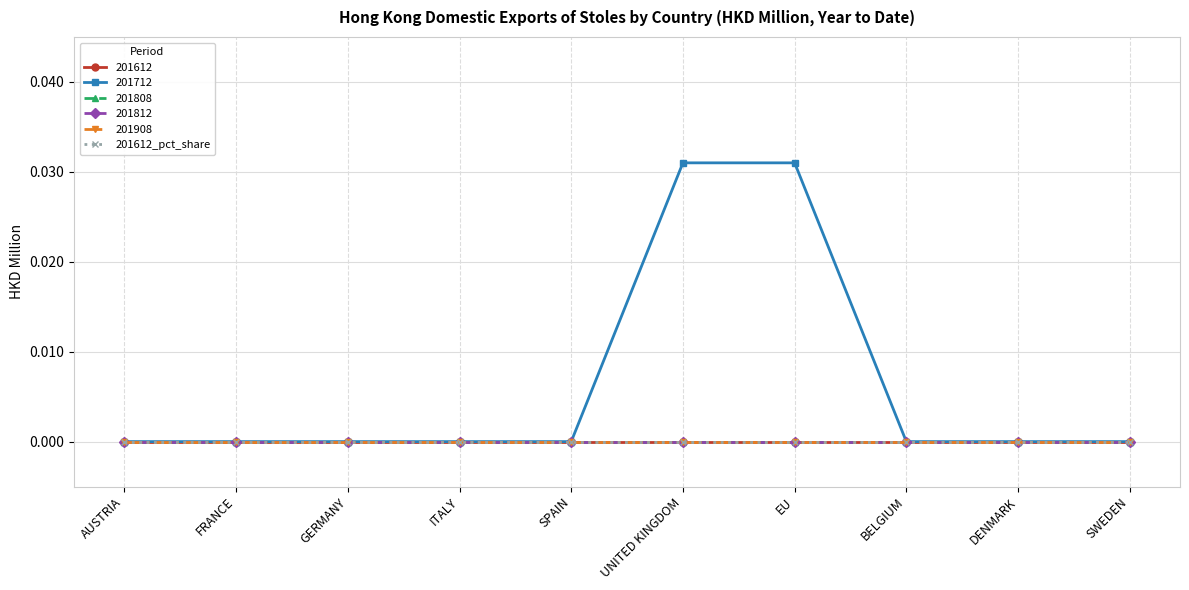

Is this an area chart (filled region under the line)?

No